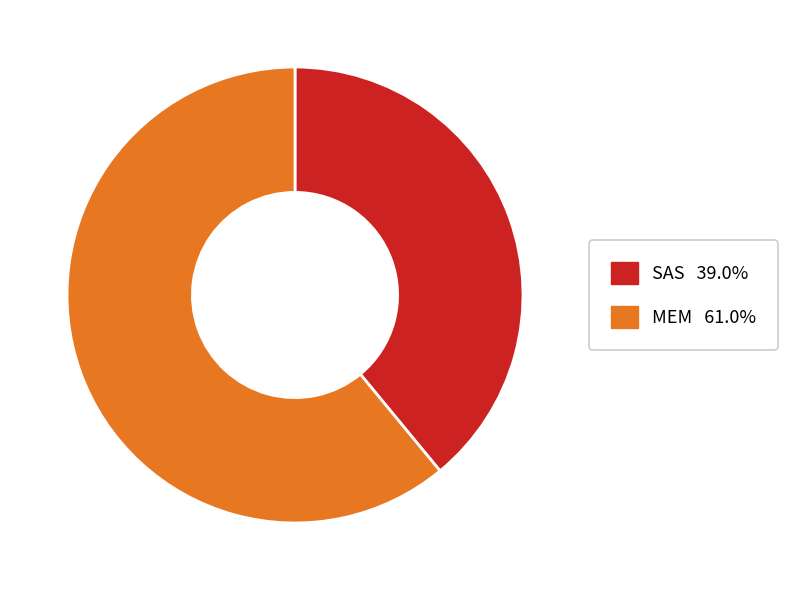

Which category has the biggest portion of the pie?

MEM